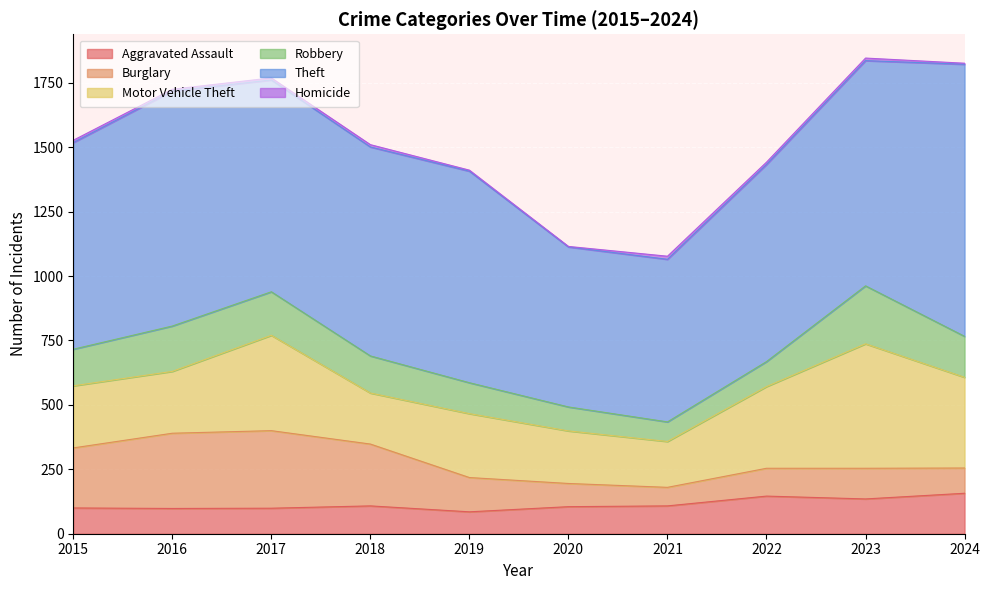

How many interior local peaks does the Theft series have?

2